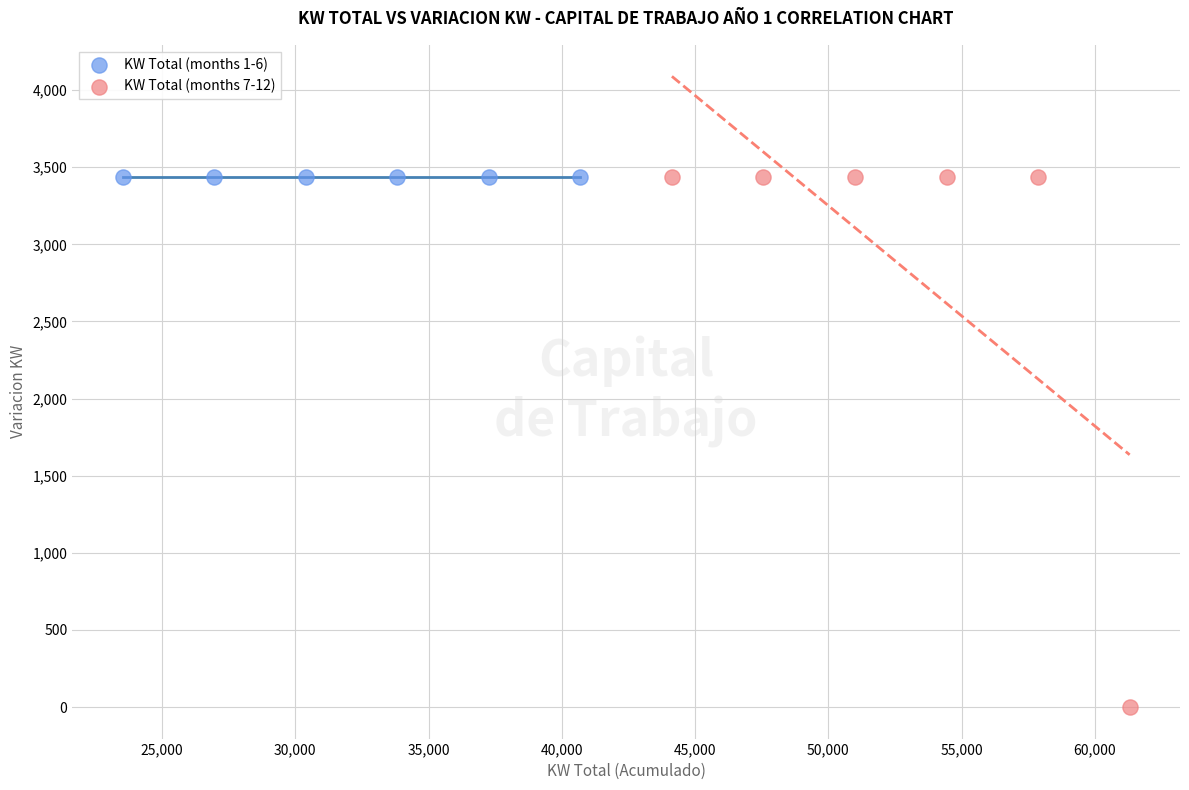

Which series reaches the minimum Y coordinate?

KW Total (months 7-12)